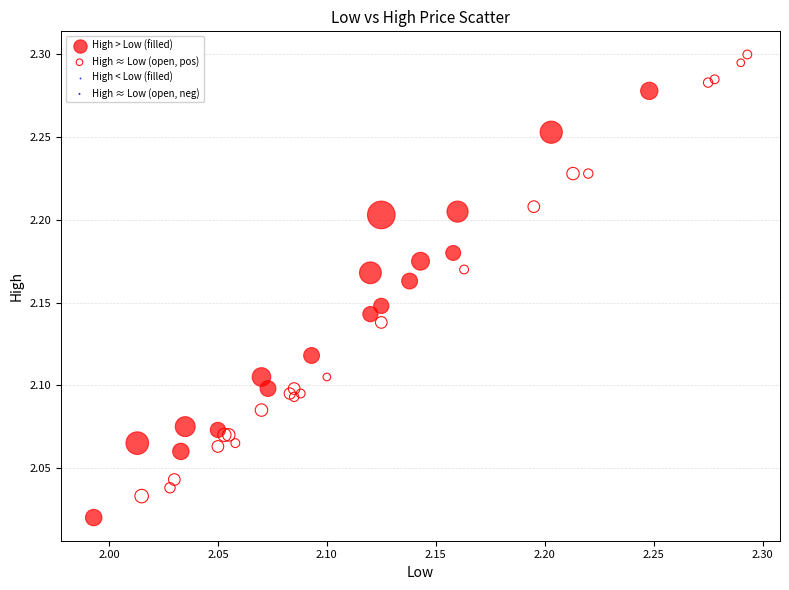

Which series reaches the minimum Y coordinate?

High > Low (filled)